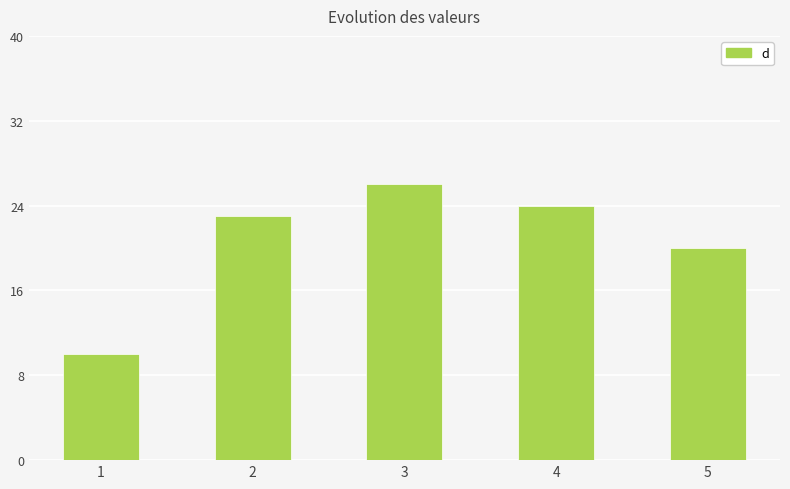

What is the average value?

21